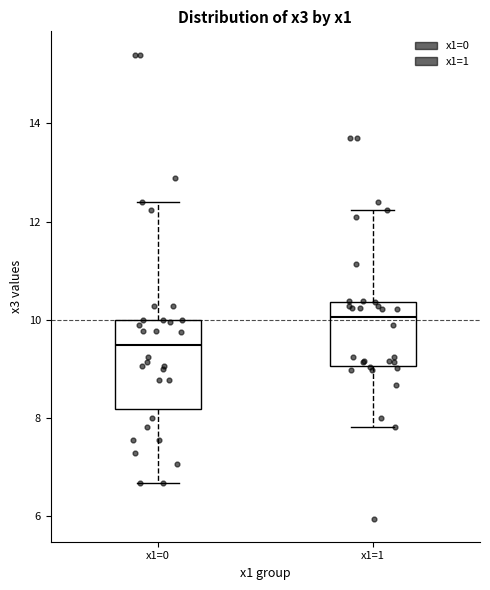

Reading left to right, read every box against the y-axis: the position of its median line, the range the box covers, and the ends of its whiskers. The values are not printed on the chart, so give them approximately, as read against the axis.

x1=0: median 9.4, box 8.2 to 10.0, whiskers 6.6 to 12.4
x1=1: median 10.0, box 9.0 to 10.4, whiskers 7.8 to 12.2